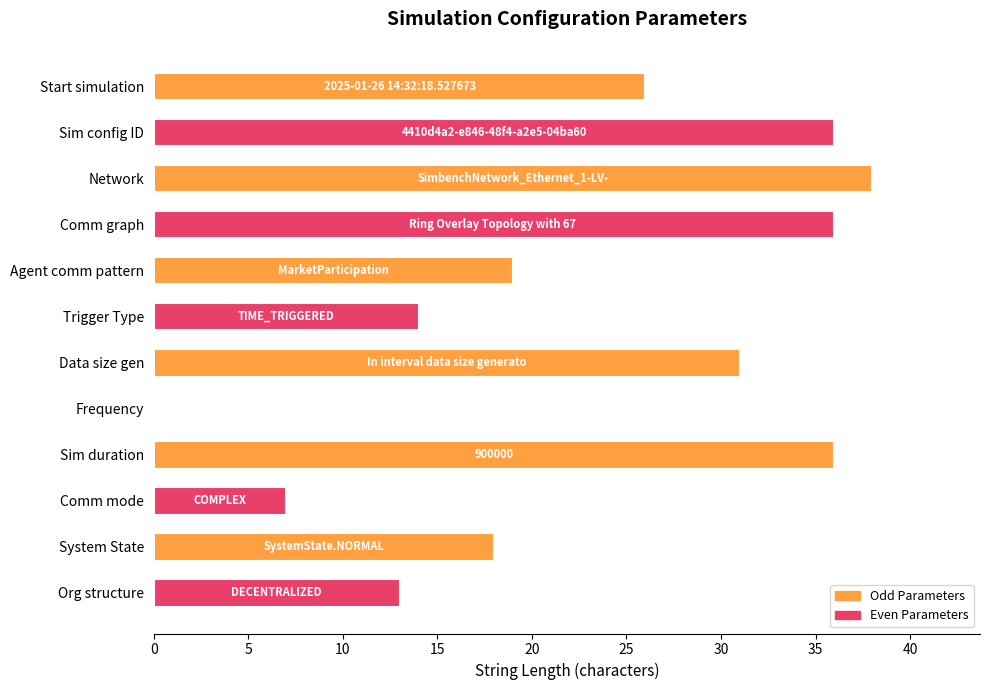

Are the bars horizontal?

Yes